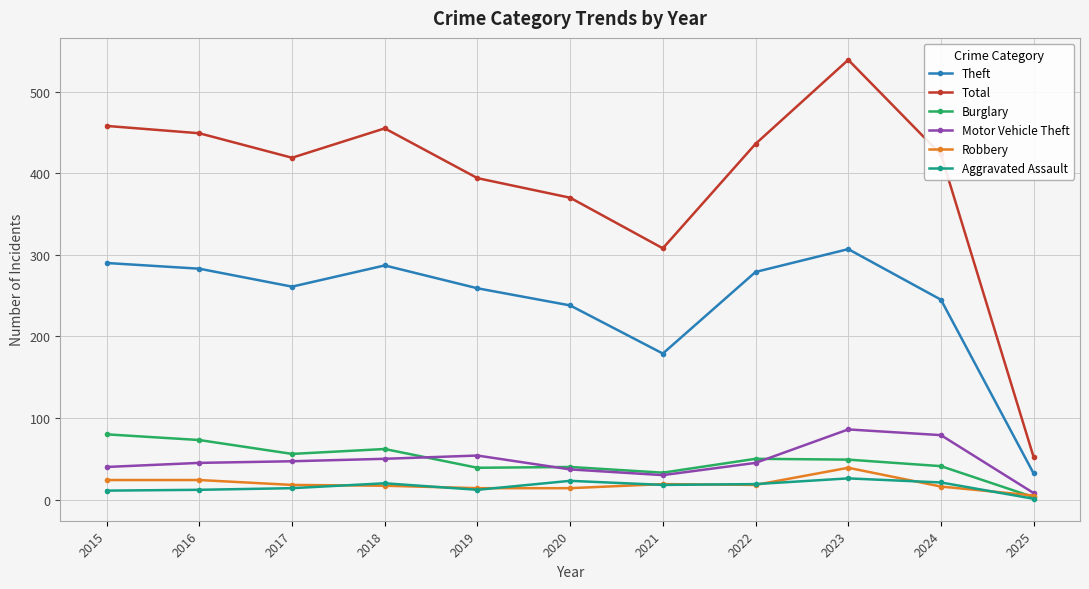

What is the difference between the highest and lowest values at 2016?

437